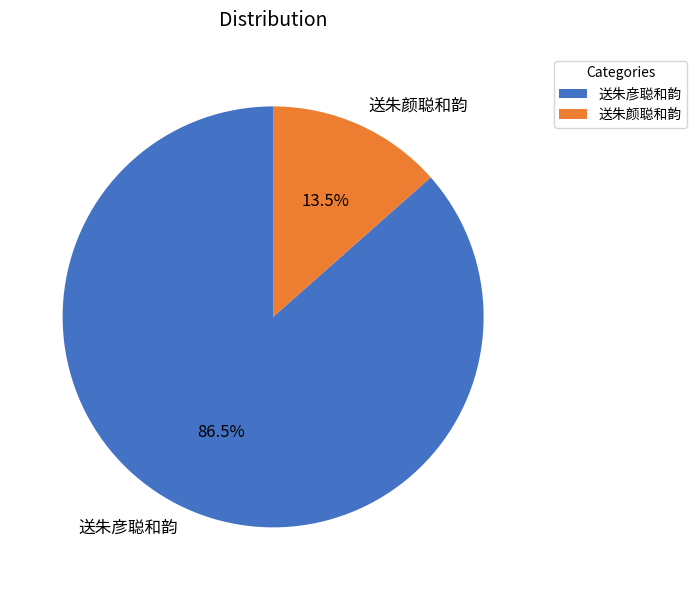

What portion of the pie excludes 送朱颜聪和韵?

86.5%